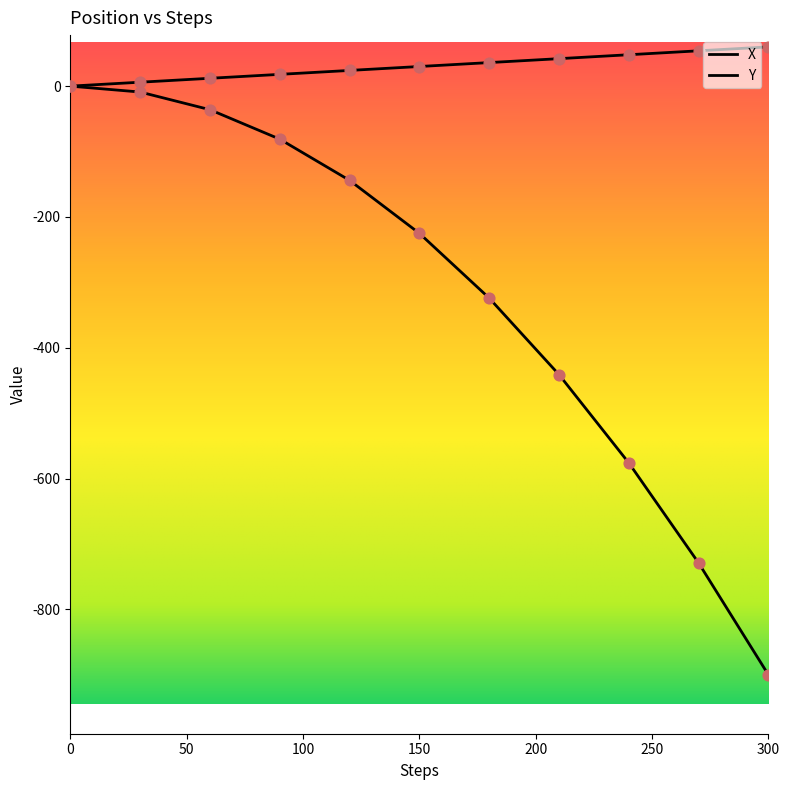

How many lines are shown in the chart?

2